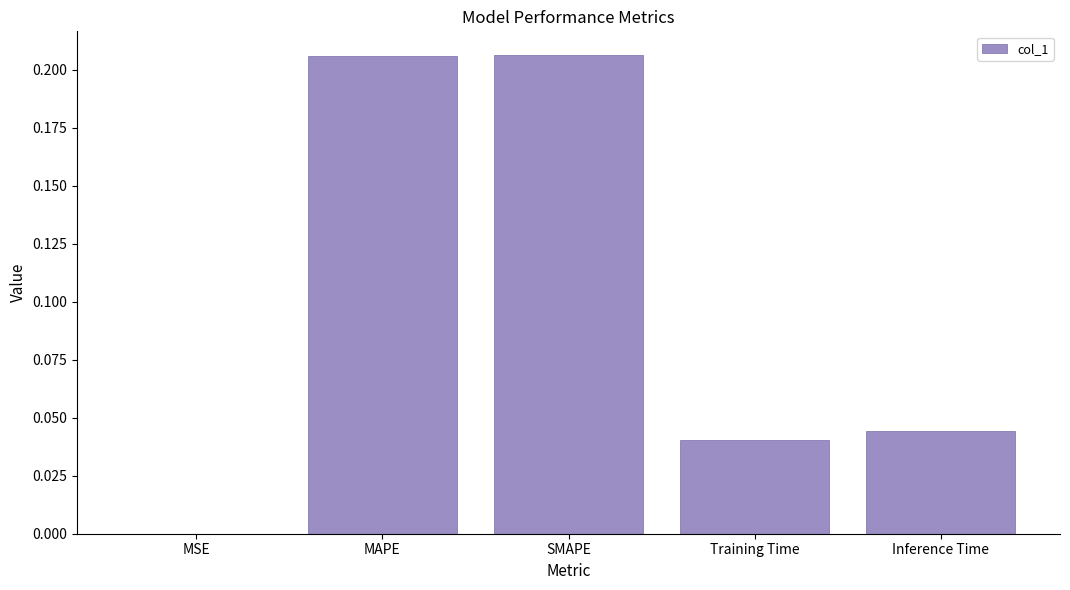

The value at Training Time is 0.1. True or false?

False